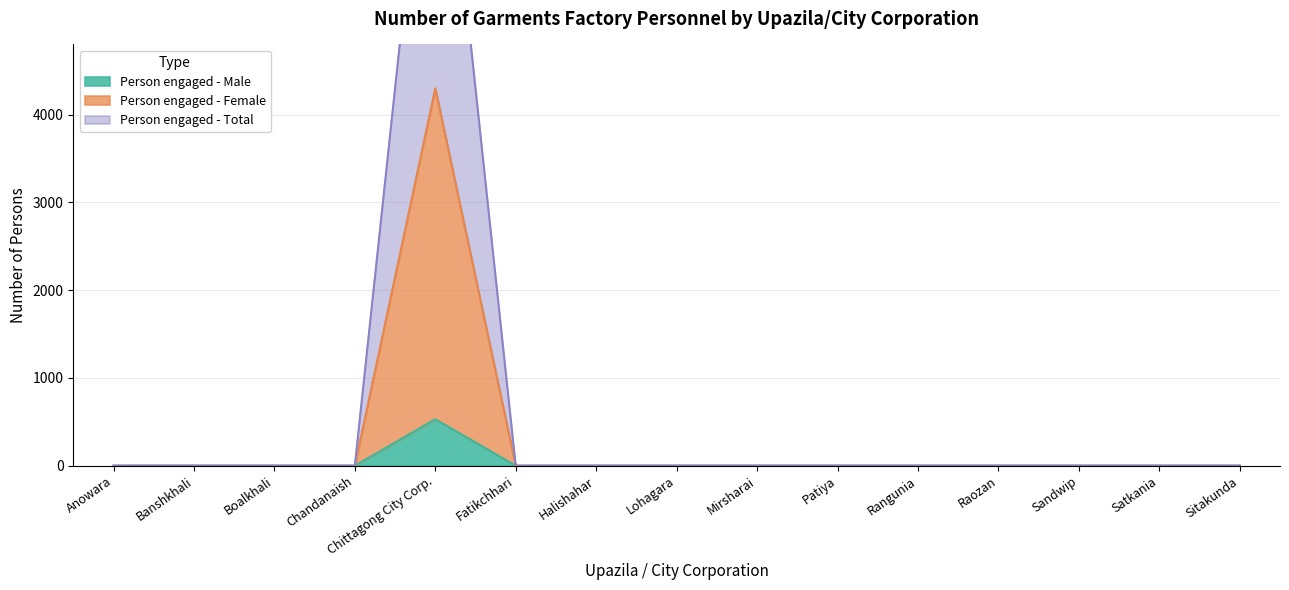

At which category does Person engaged - Female reach its first local peak?

Chittagong City Corp.